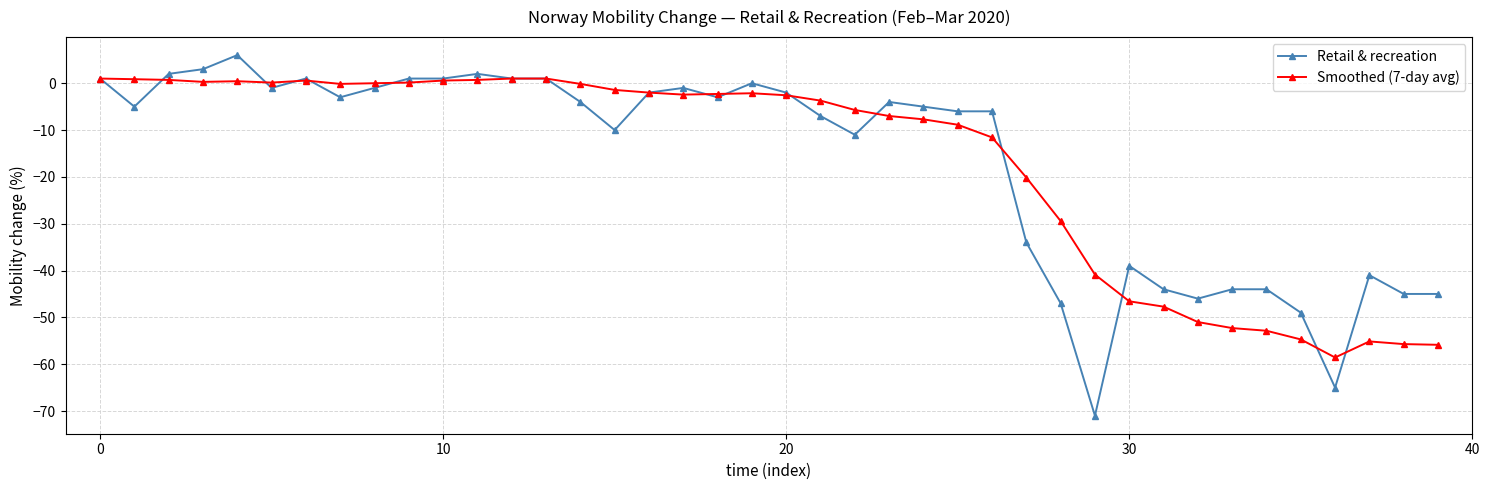

What is the maximum value for Smoothed (7-day avg)?

1.0